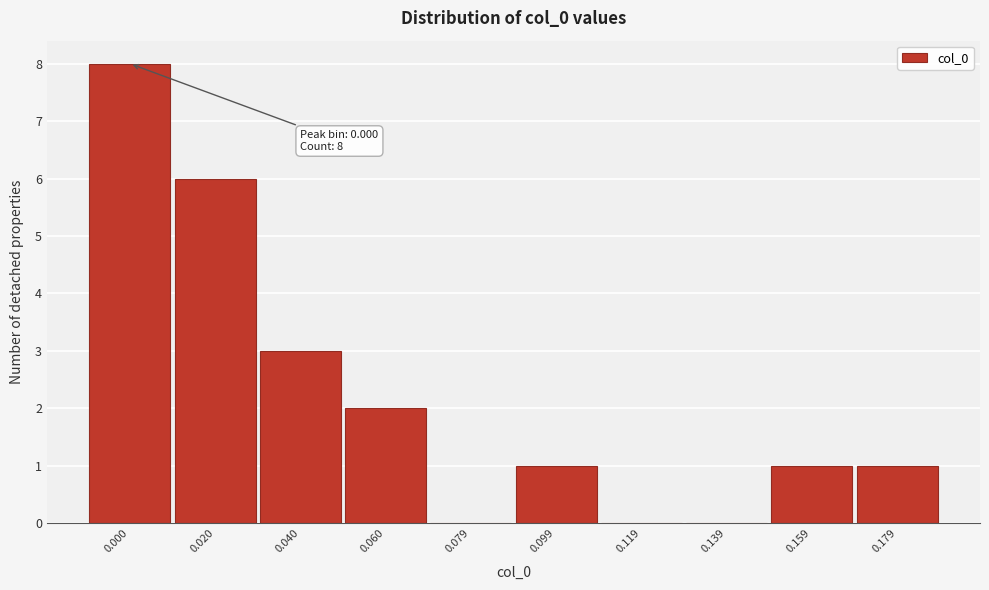

Reading right to left, what are all the values shown in this chart?

0.179=1	0.159=1	0.139=0	0.119=0	0.099=1	0.079=0	0.060=2	0.040=3	0.020=6	0.000=8